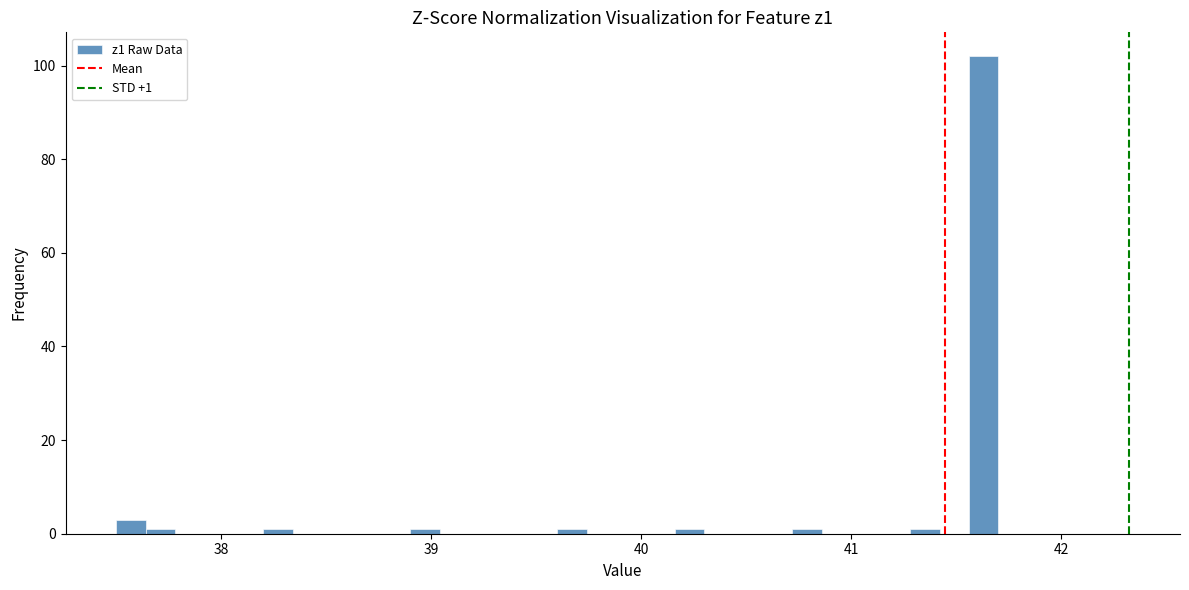

Read against the x-axis, roughly where is the centre of the tallest bar?

41.6